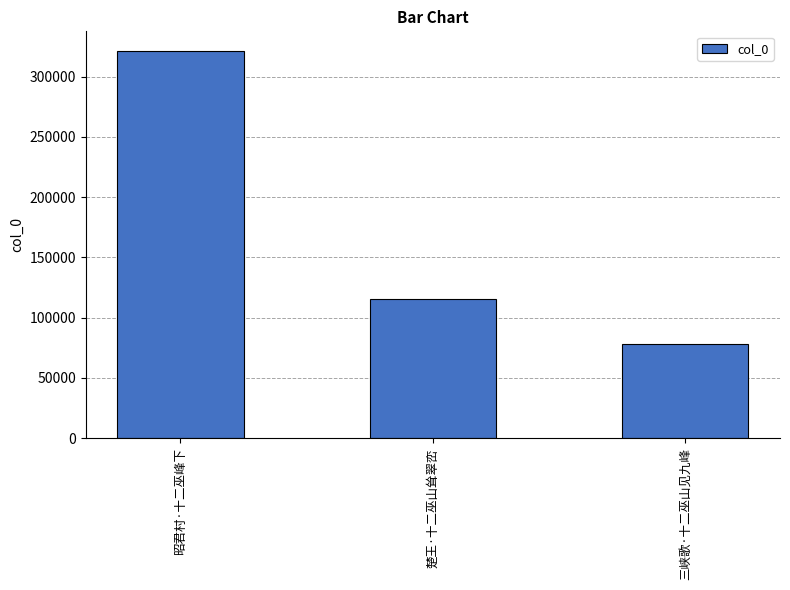

Where does the data first go above 115490?

昭君村·十二巫峰下